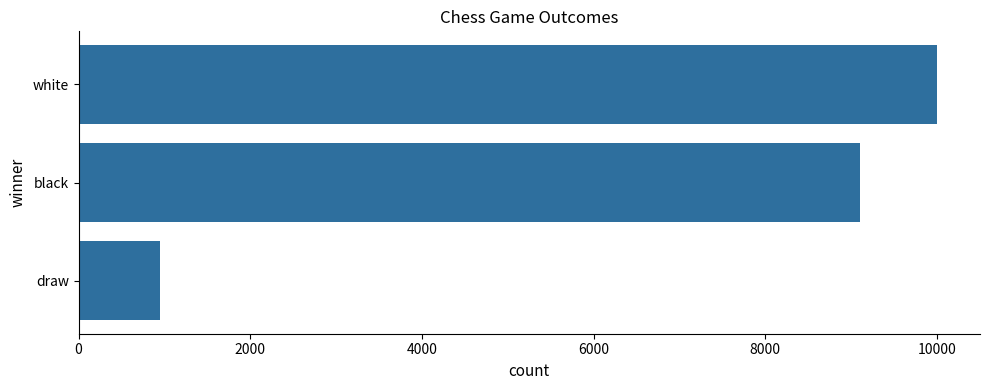

The value at white is 10001. True or false?

True